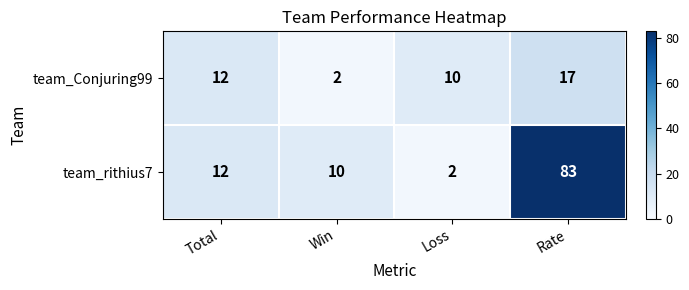

List the series in order of their overall mean, lowest first.

team_Conjuring99, team_rithius7